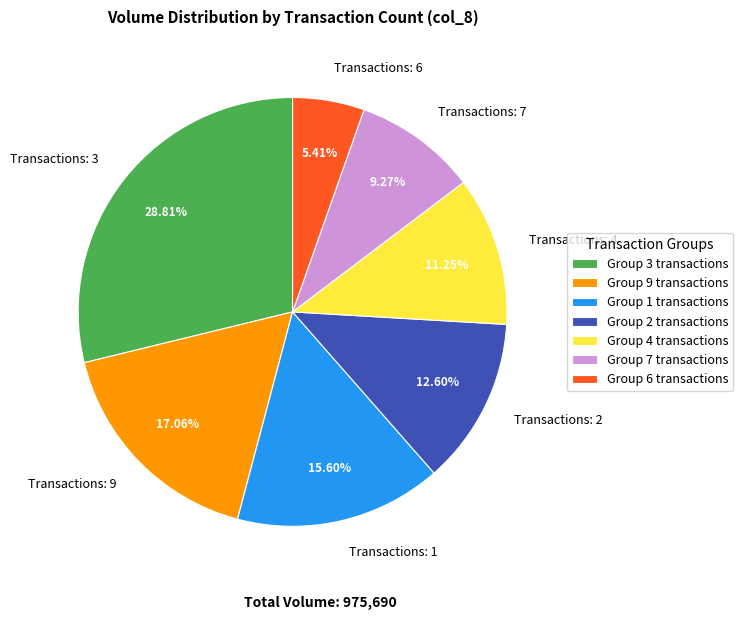

Is there any slice that represents more than half of the pie?

No